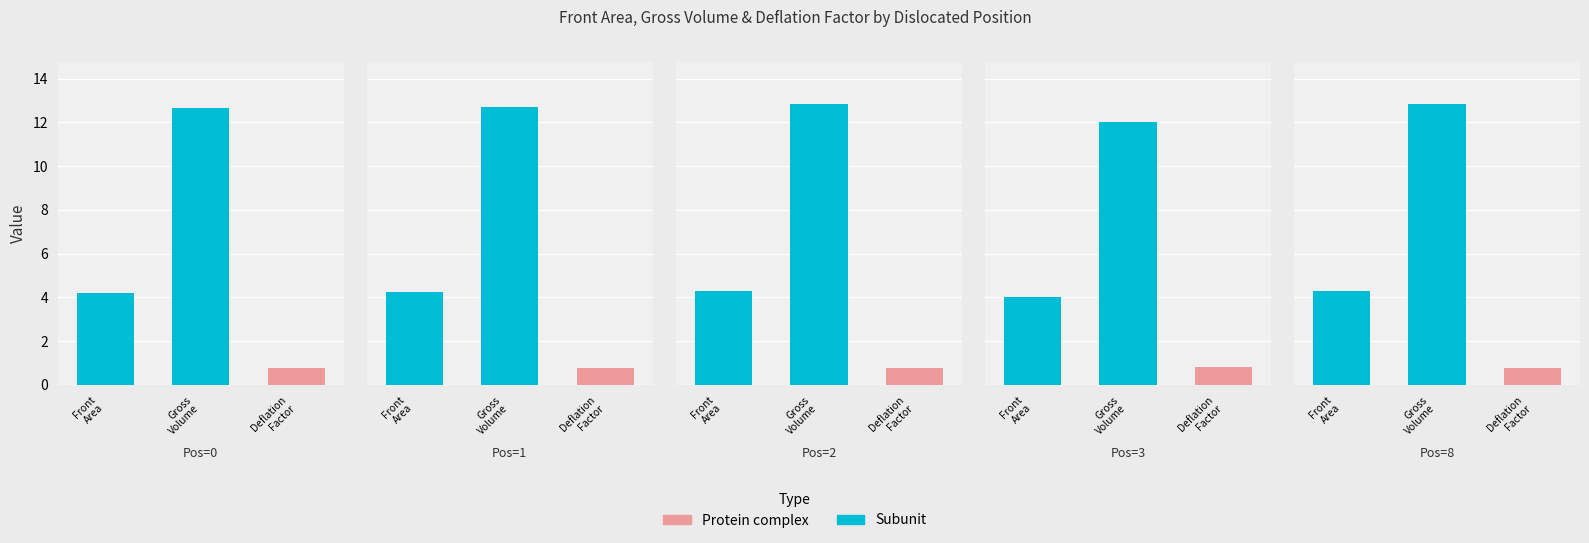

What is the difference between the maximum and second lowest values in the Deflation Factor series?

0.1